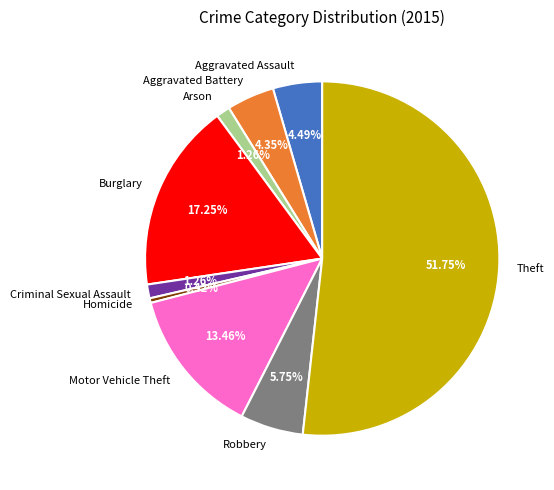

To the nearest percent, what percentage of the pie is Arson?

1%